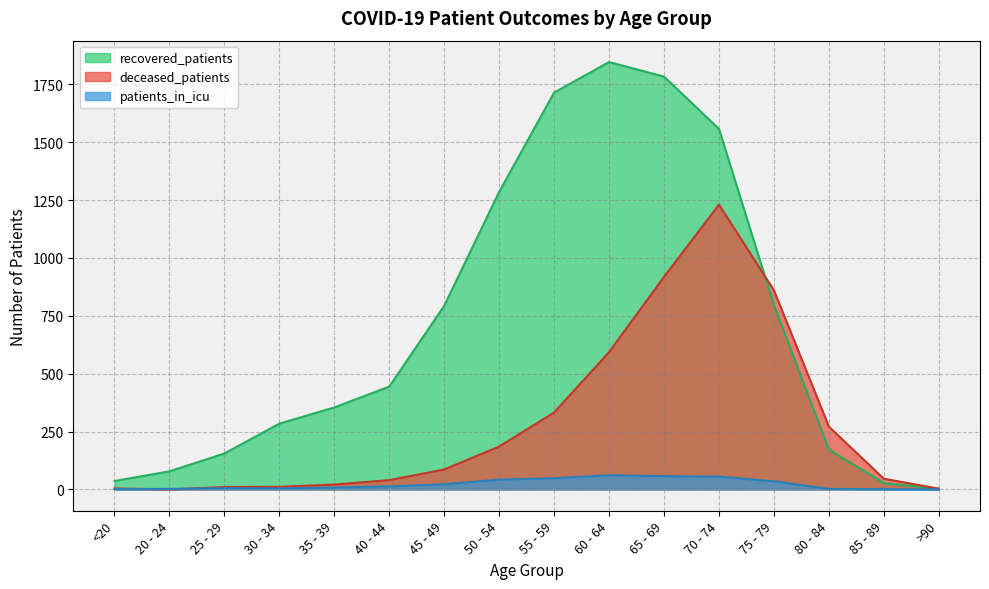

In recovered_patients, how many points are higher than both neighbors (excluding endpoints)?

1